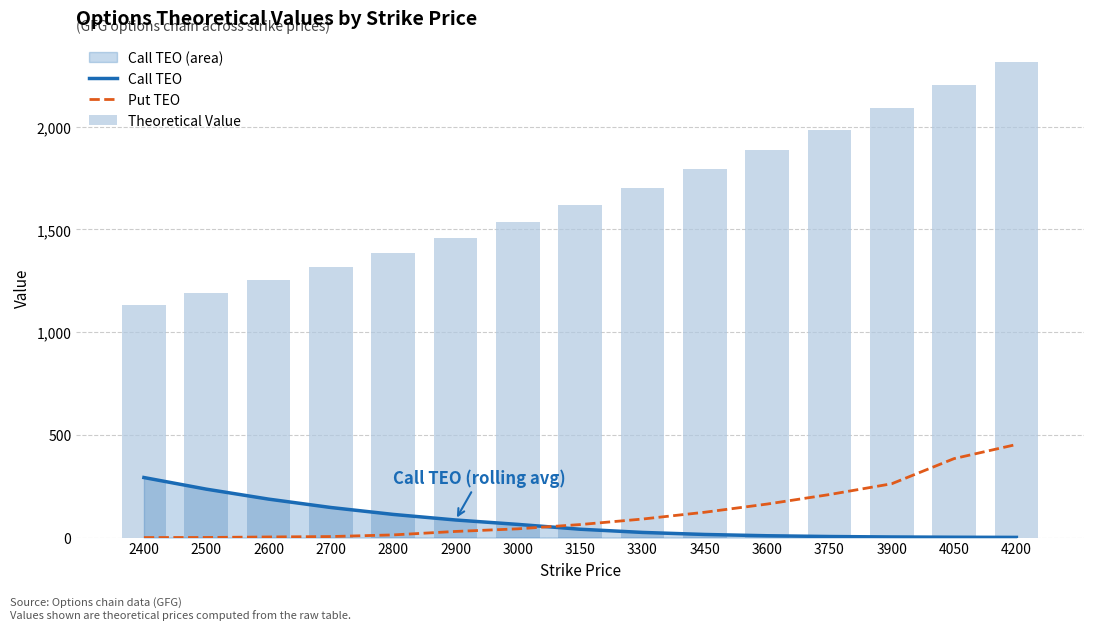

What is the greatest value displayed?

2317.0